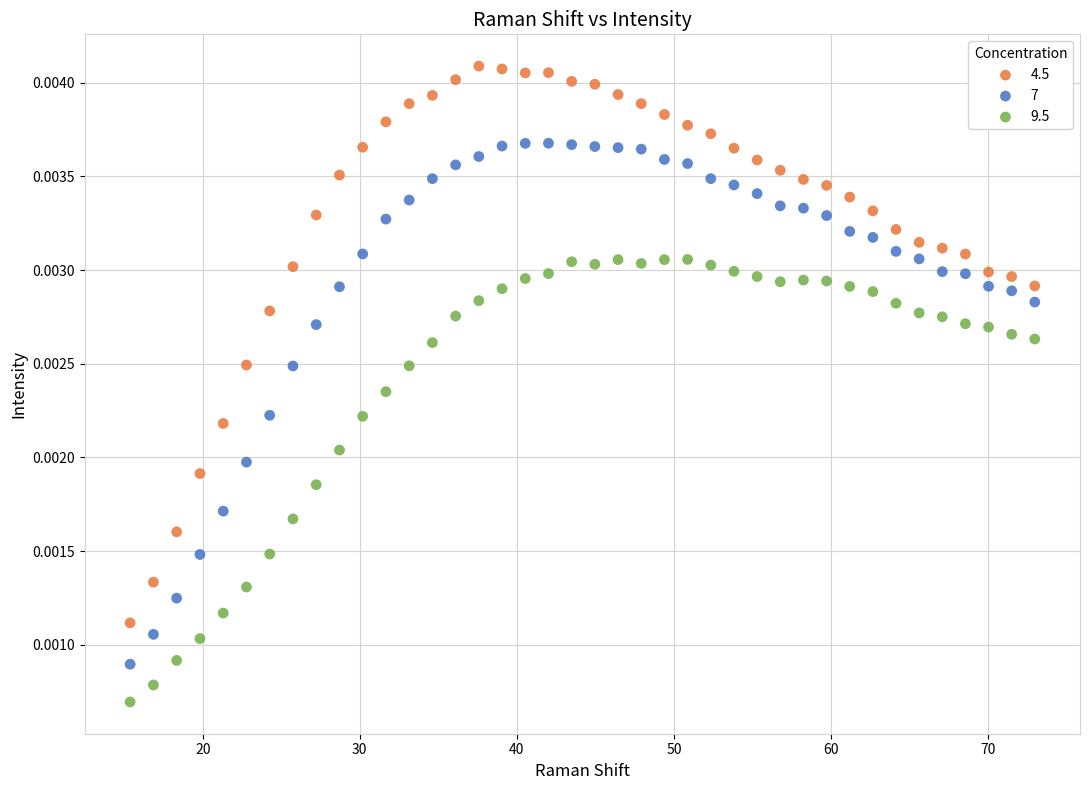

Which series contains the lowest Y value?

9.5